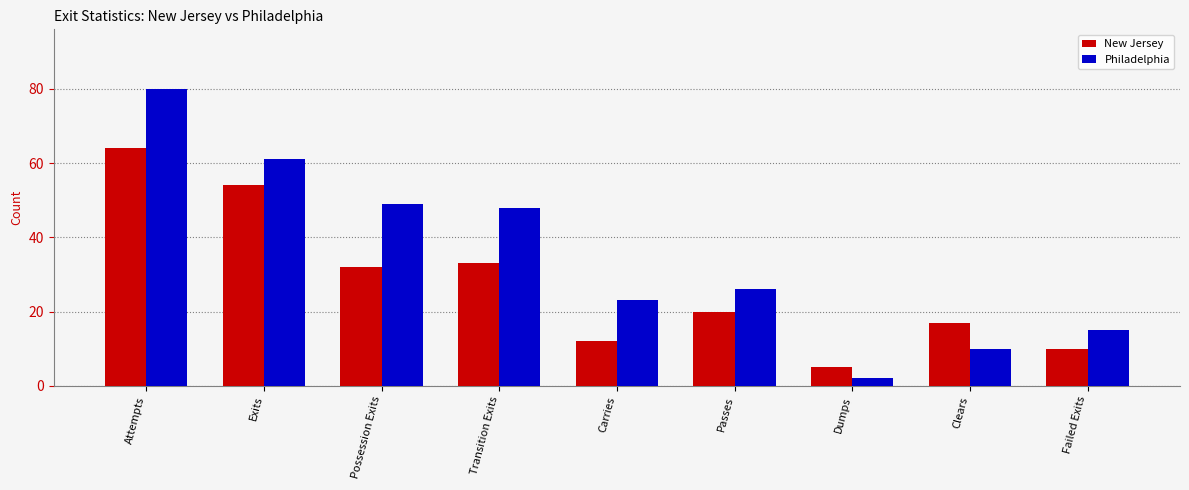

Which series has the widest spread of values?

Philadelphia